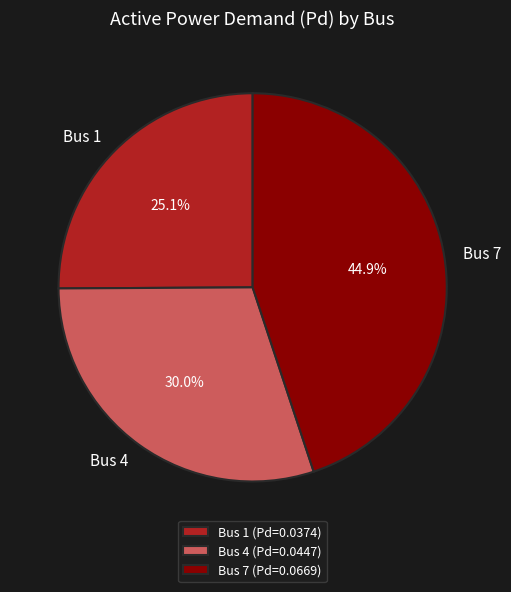

What portion of the pie excludes Bus 4?

70.0%